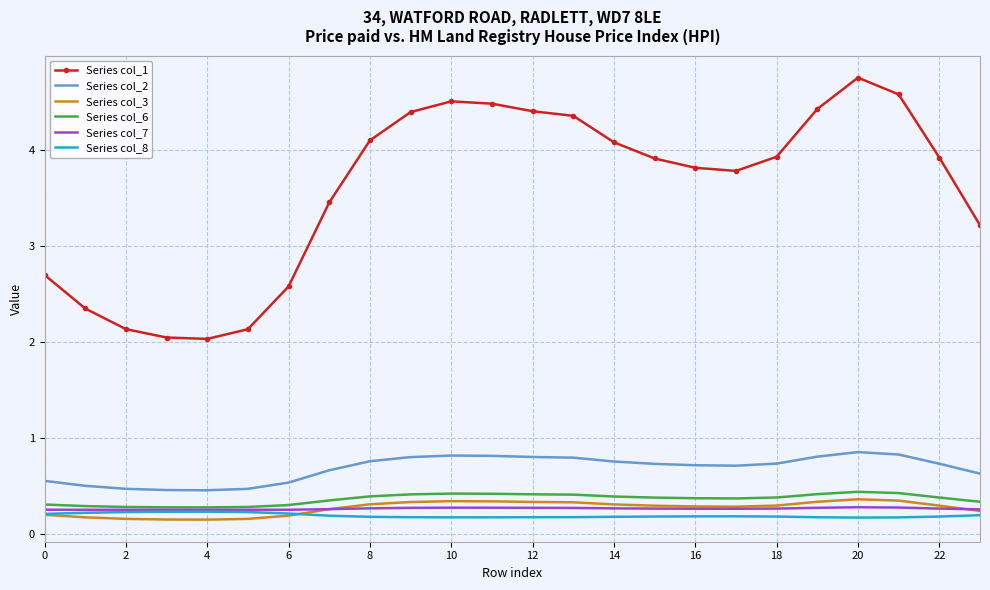

What are all the series names shown in the legend?

Series col_1, Series col_2, Series col_3, Series col_6, Series col_7, Series col_8